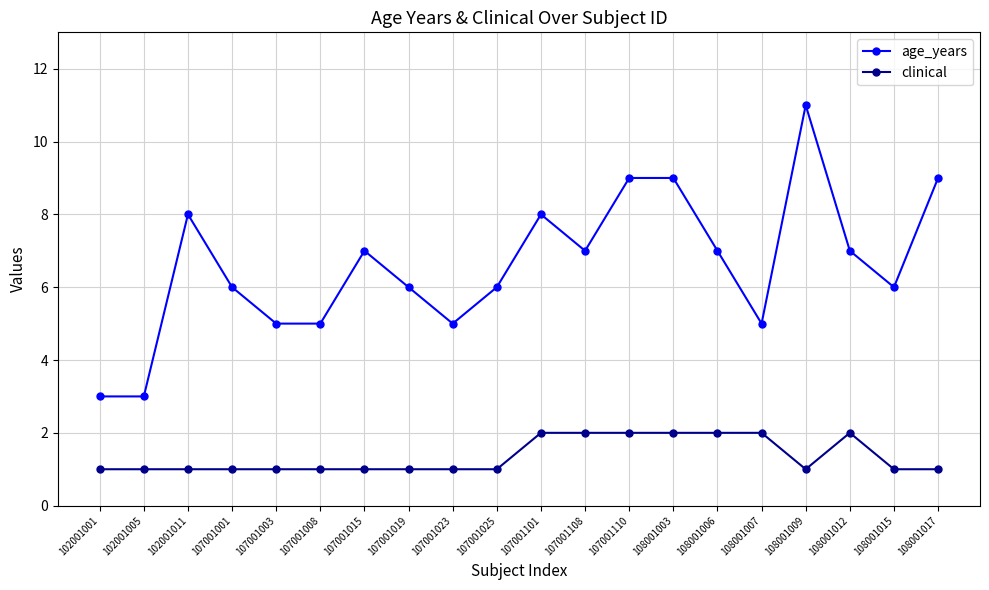

True or false: clinical has more than 0 points higher than both neighbors.

True